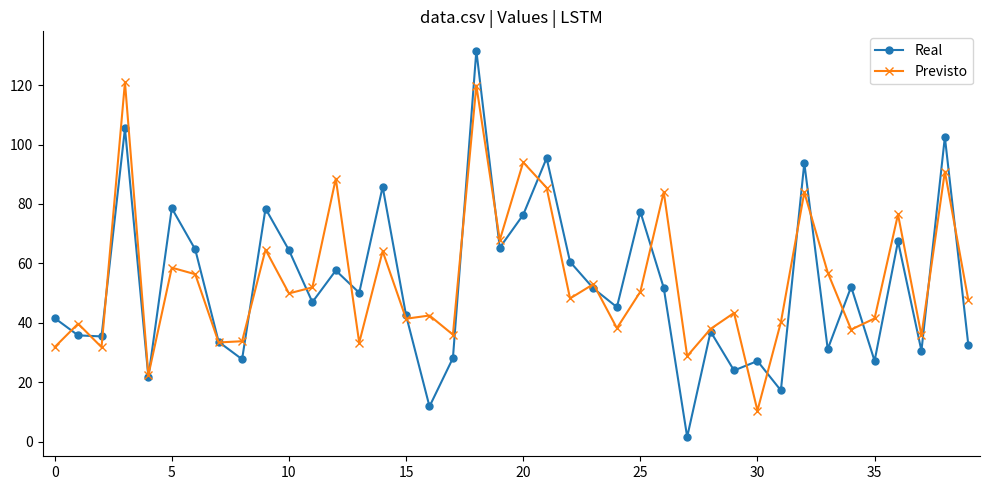

Which series has the widest spread of values?

Real